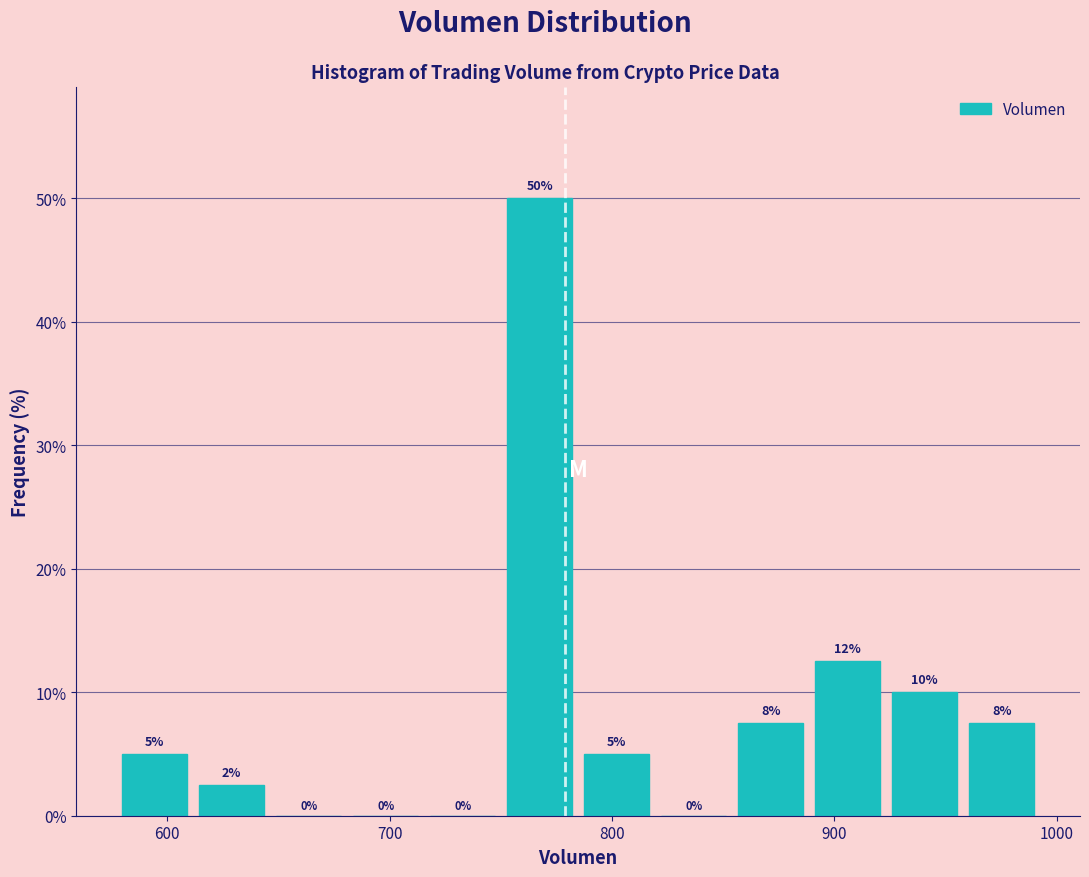

Around what value on the x-axis is the tallest bar? Give the approximate position of its centre, as read against the axis.

770